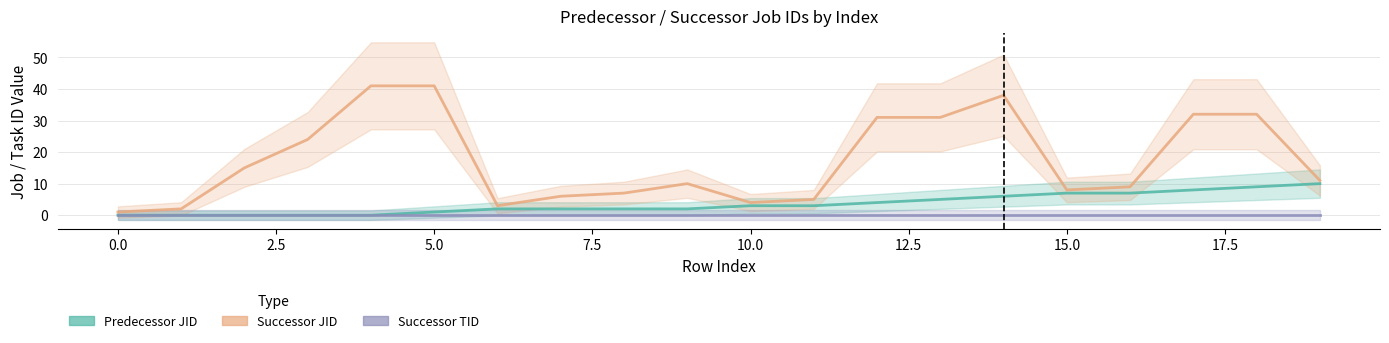

What position from the left is 0.0?

1